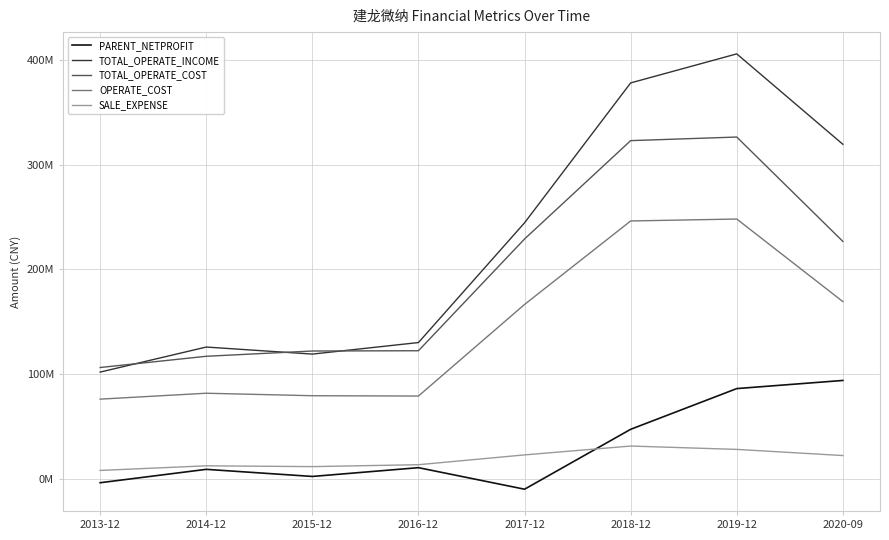

Which series has the widest spread of values?

TOTAL_OPERATE_INCOME